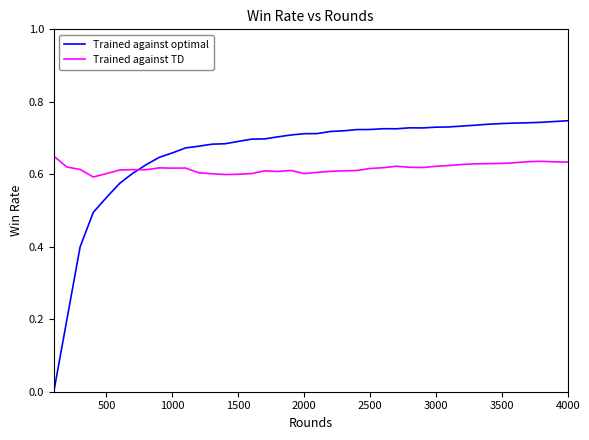

Which series has the largest total across all categories?

Trained against optimal